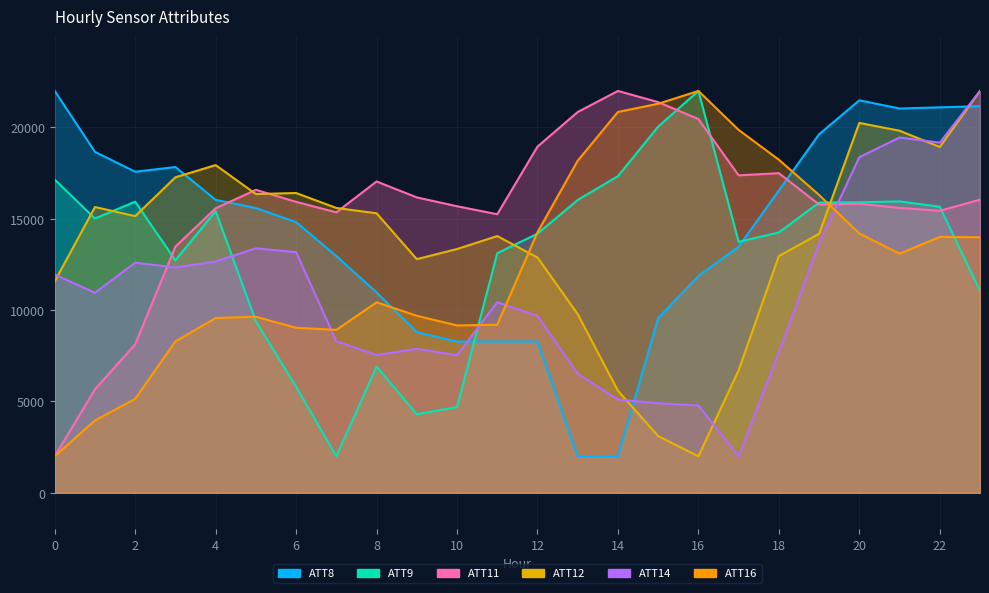

At which category does ATT8 reach its first local peak?

3